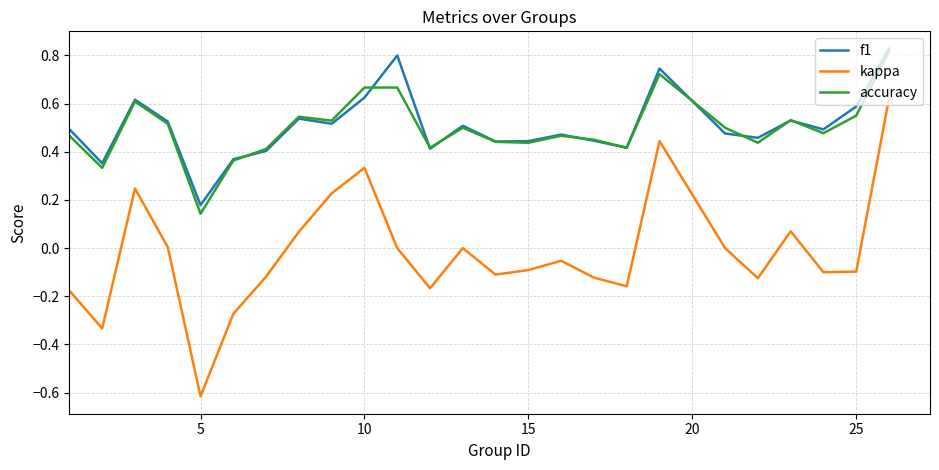

How many lines are shown in the chart?

3